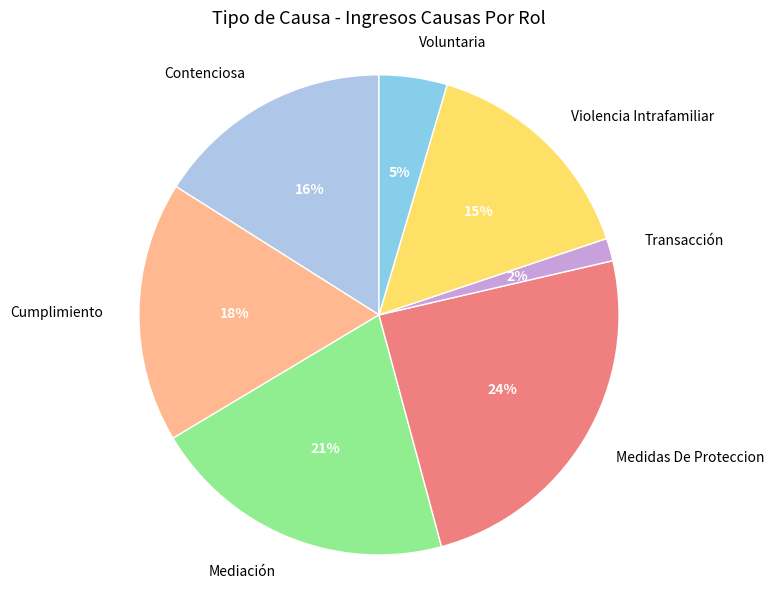

Is the sum of Transacción and Contenciosa greater than half?

No